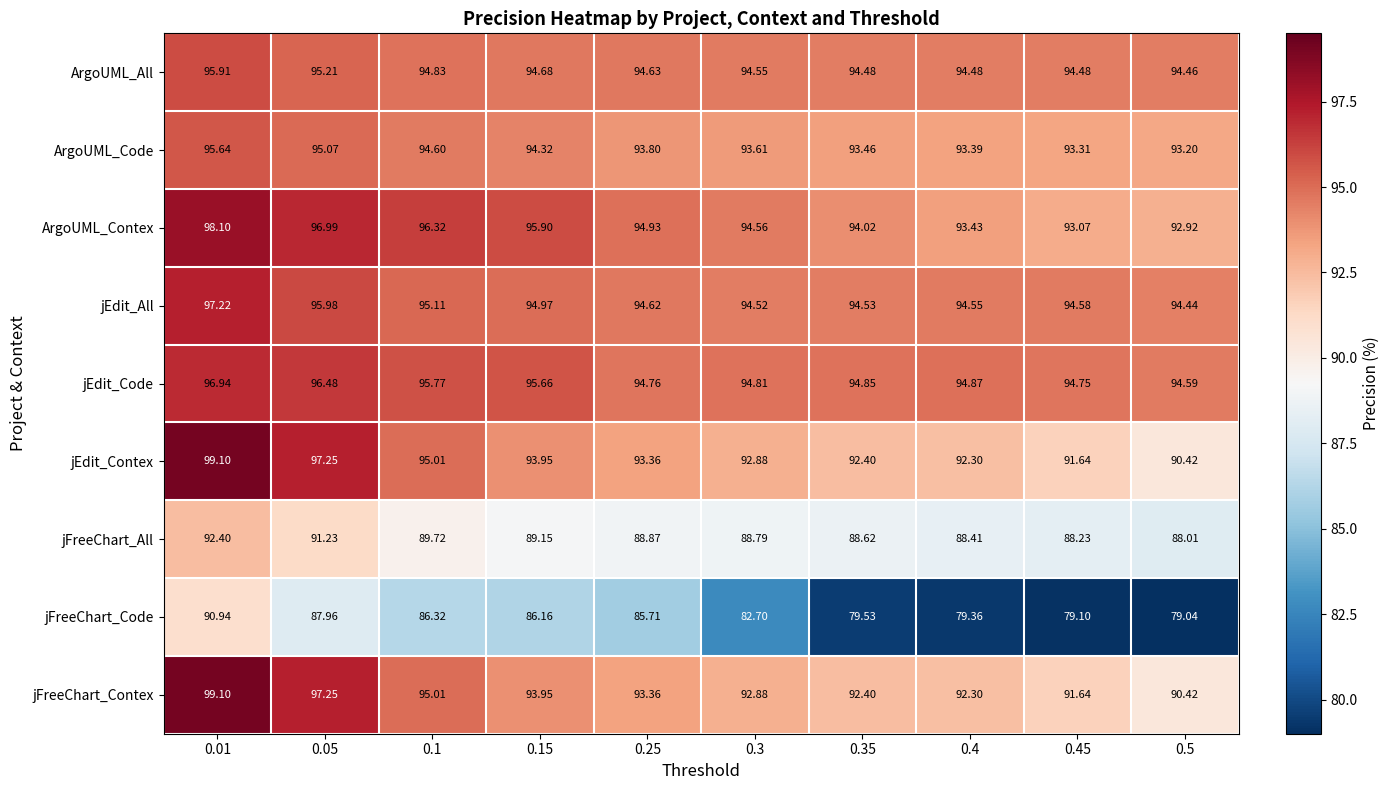

How many distinct data groups are displayed?

9